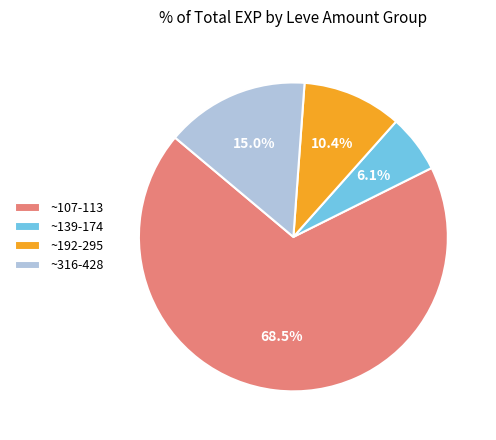

Is the sum of ~139-174 and ~192-295 greater than half?

No